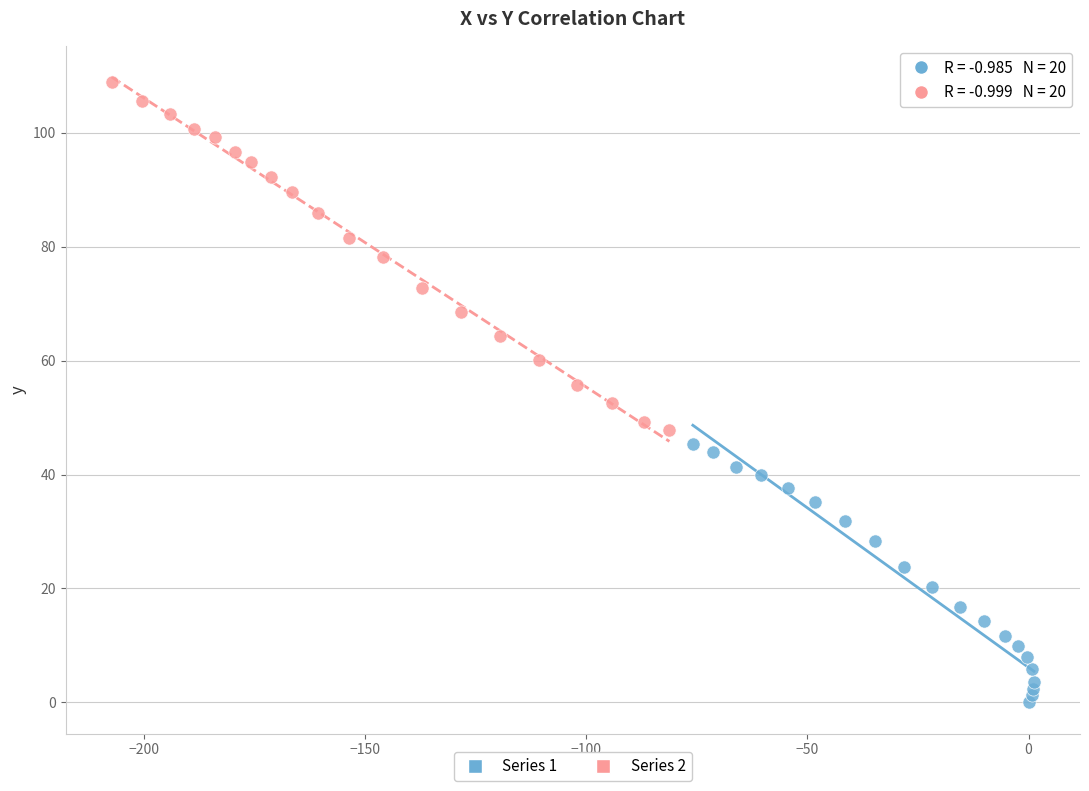

Which series contains the highest Y value?

Series 2